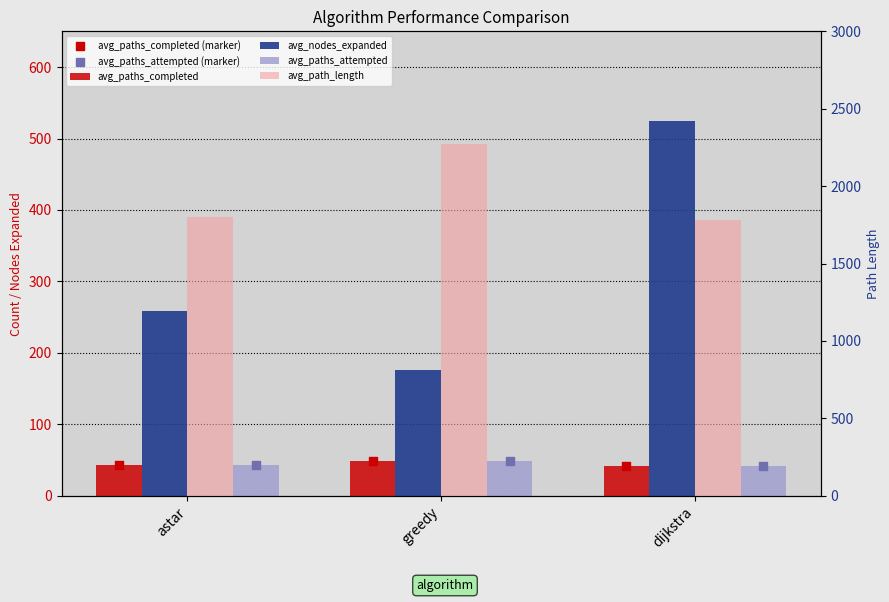

Is the value of avg_paths_attempted (marker) at greedy greater than the value of avg_paths_attempted at greedy?

No